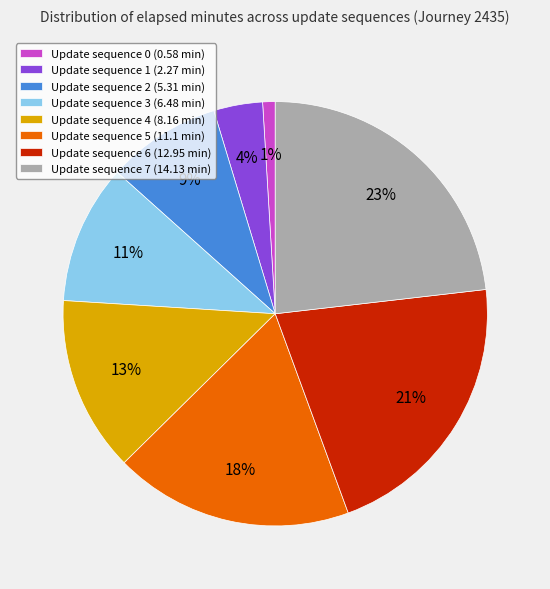

How many segments does this pie chart have?

8